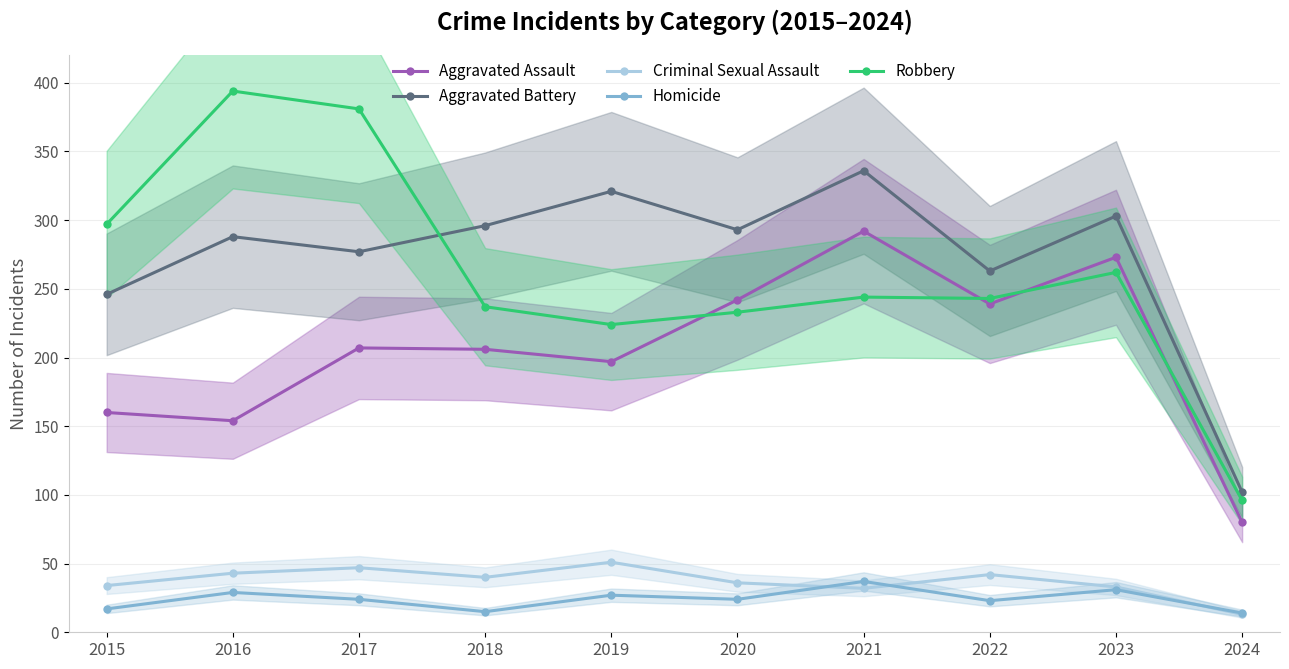

What is the greatest value displayed?

394